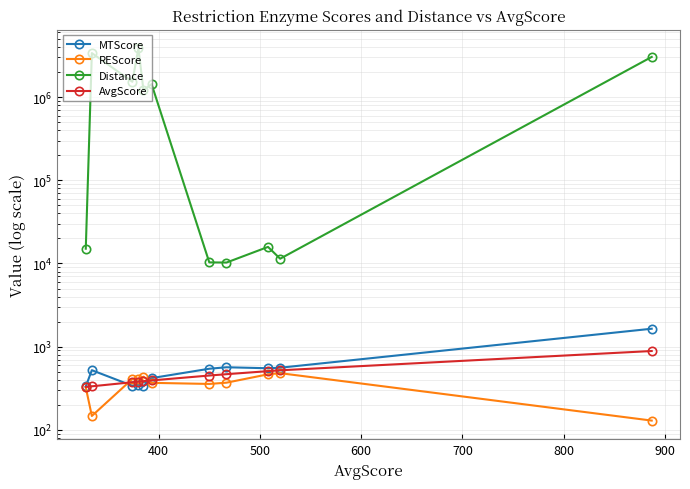

How many data points does each series have?

11